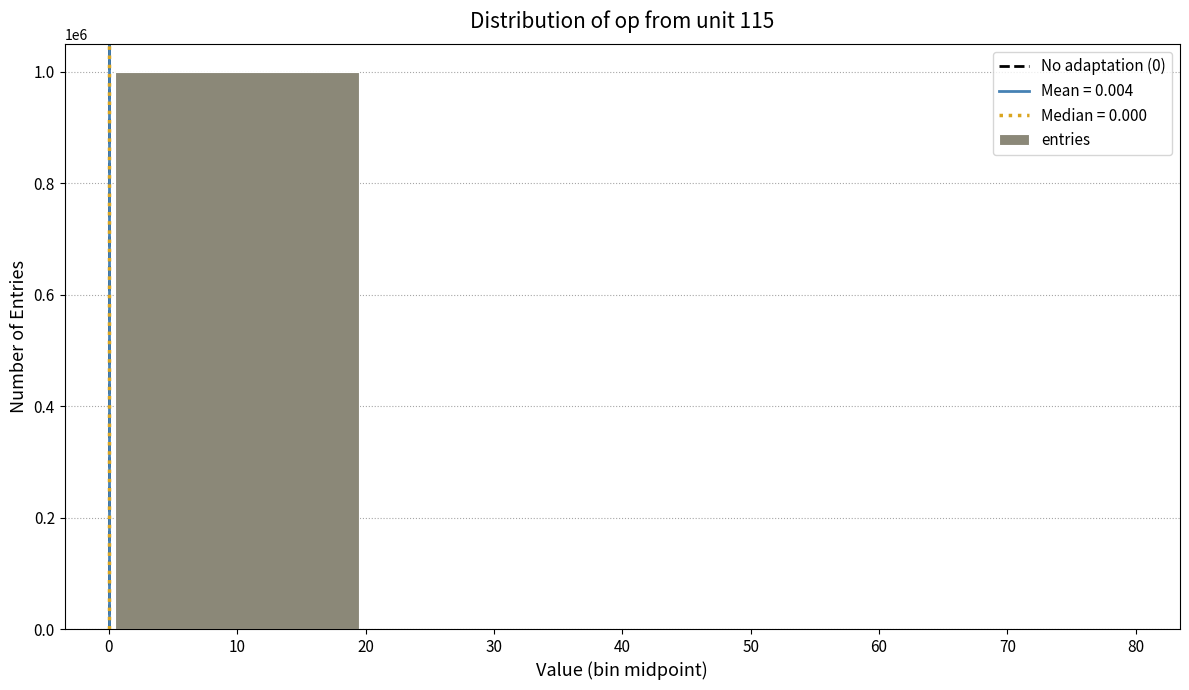

What is the maximum value shown in the chart?

999186